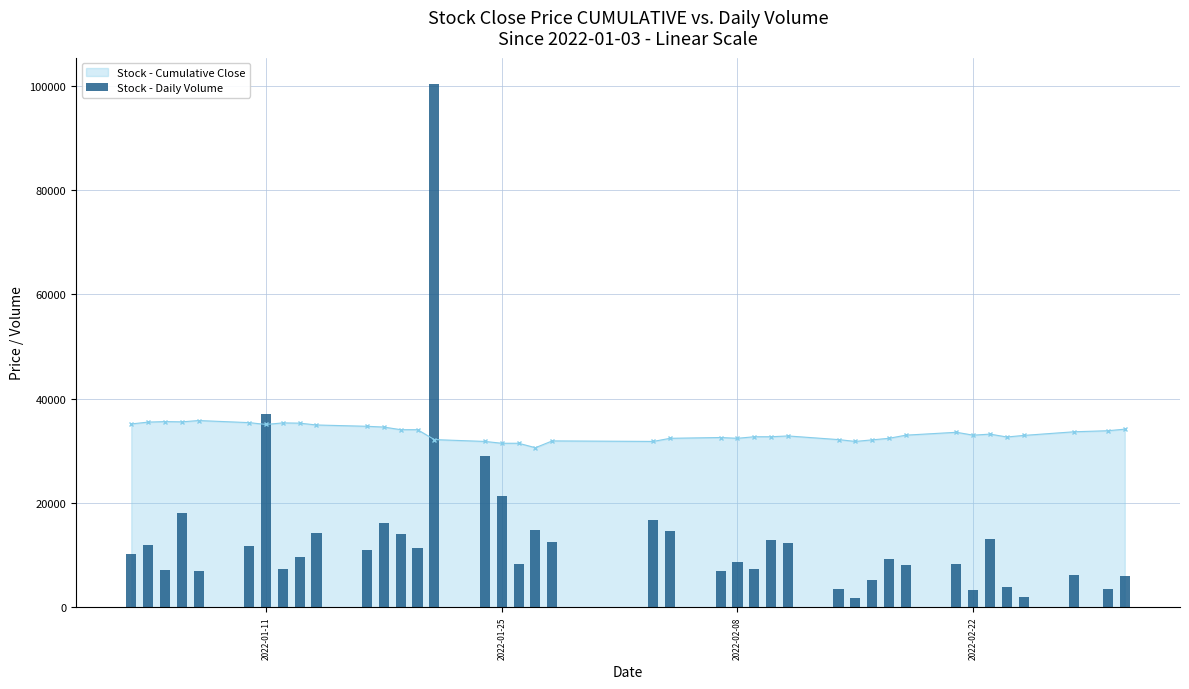

What is the maximum value for Stock - Cumulative Close?

35793